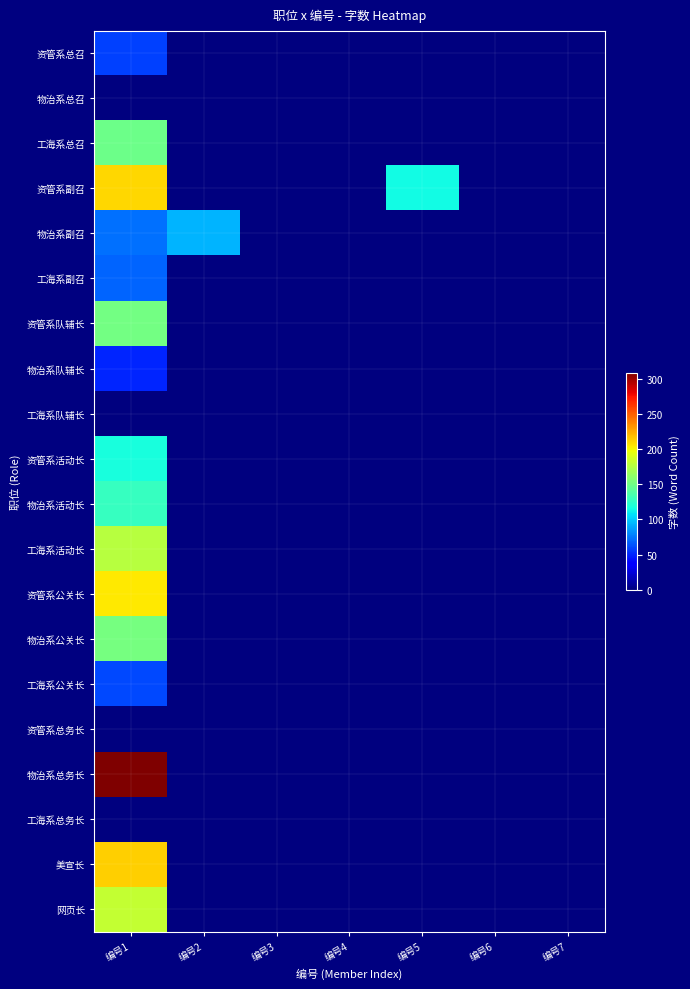

Rank the series at 编号4 from highest to lowest value.

资管系总召, 物治系总召, 工海系总召, 资管系副召, 物治系副召, 工海系副召, 资管系队辅长, 物治系队辅长, 工海系队辅长, 资管系活动长, 物治系活动长, 工海系活动长, 资管系公关长, 物治系公关长, 工海系公关长, 资管系总务长, 物治系总务长, 工海系总务长, 美宣长, 网页长